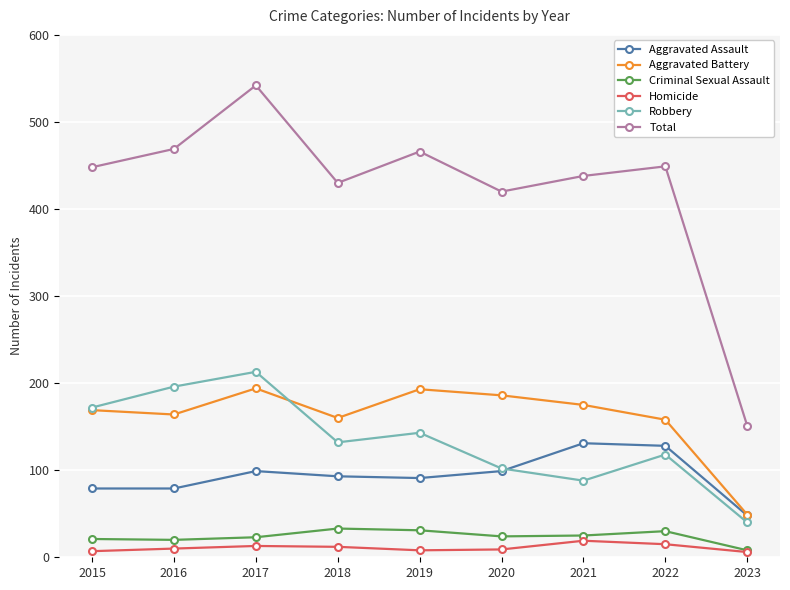

True or false: Aggravated Assault and Criminal Sexual Assault cross at least once.

False